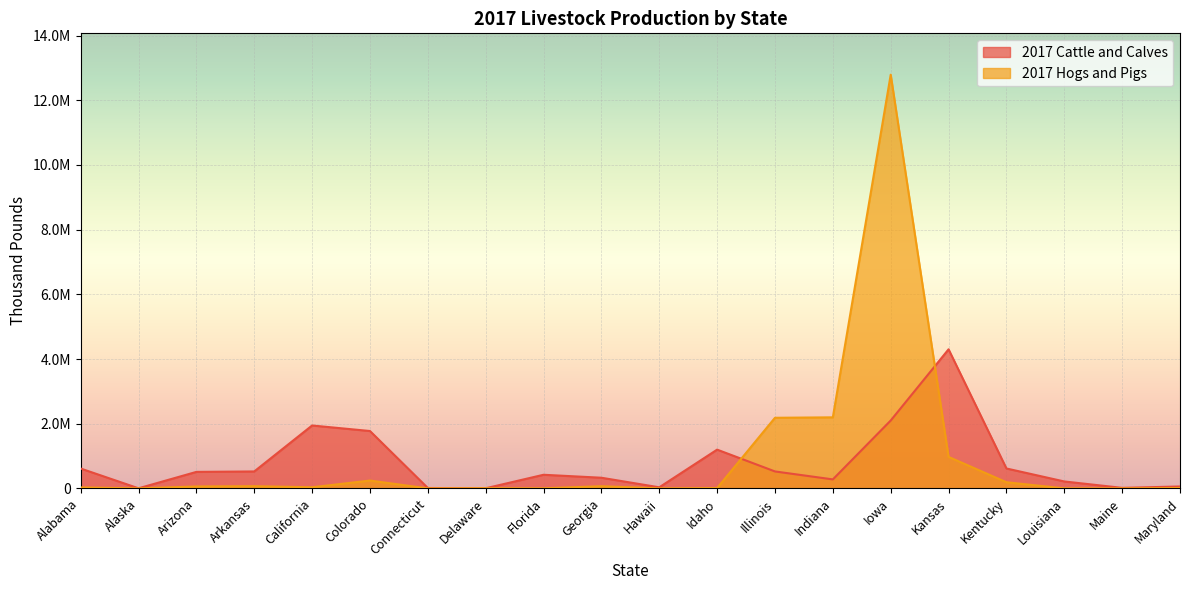

Which series has the widest spread of values?

2017 Hogs and Pigs